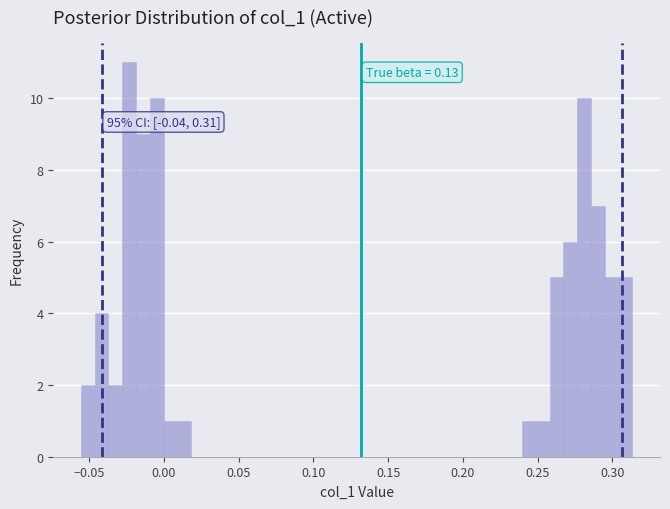

Read against the x-axis, roughly where is the centre of the tallest bar?

-0.025